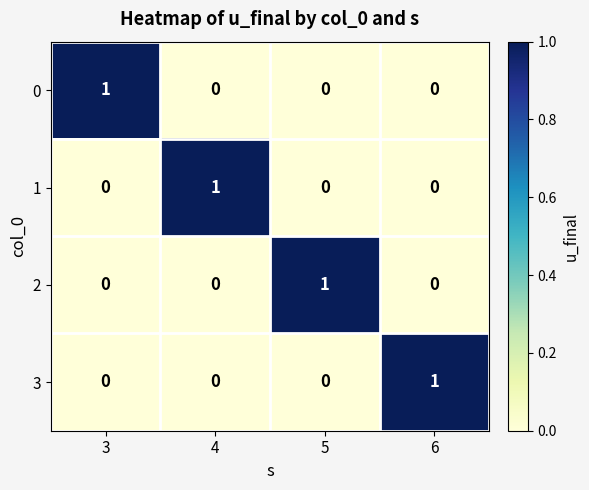

True or false: 3 has a value of 0 at 4.

True